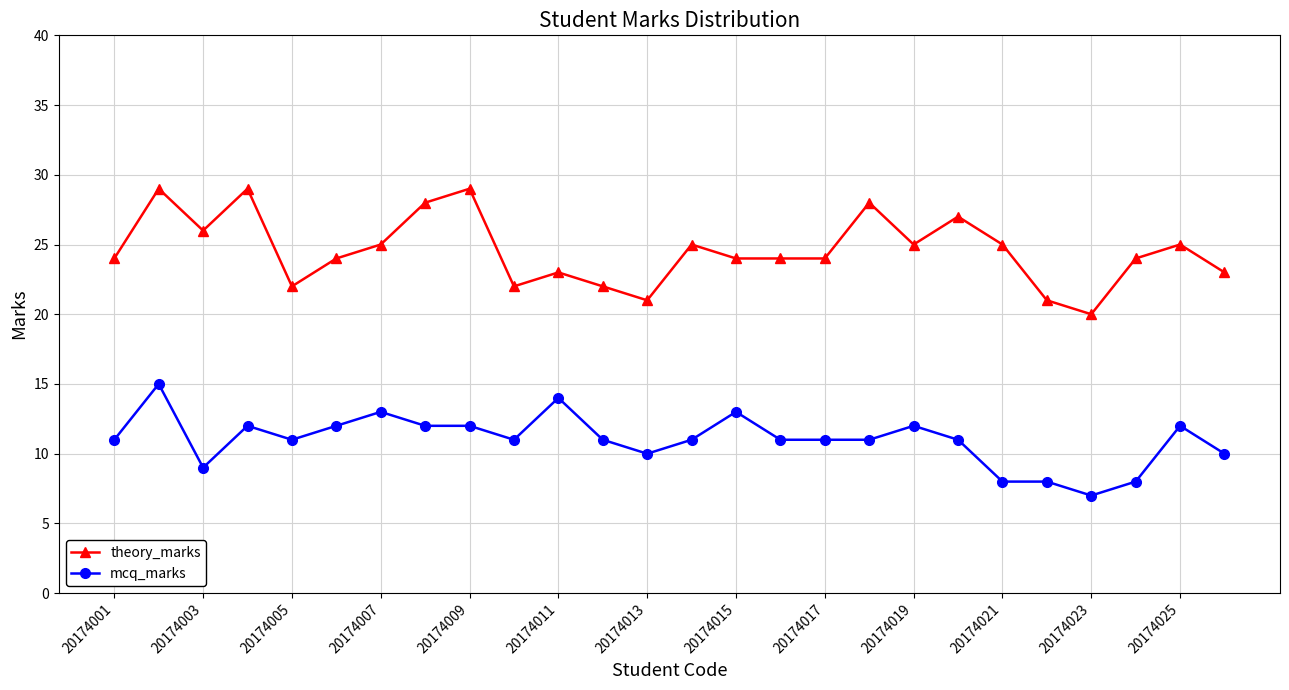

What is the difference between the maximum and minimum values in the theory_marks series?

9